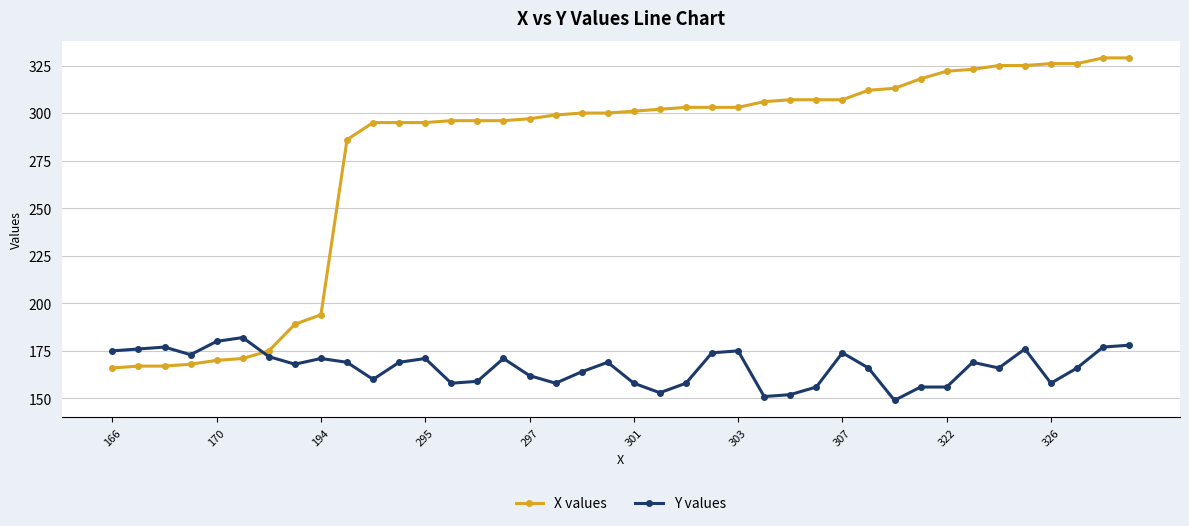

Which series has the largest total across all categories?

X values